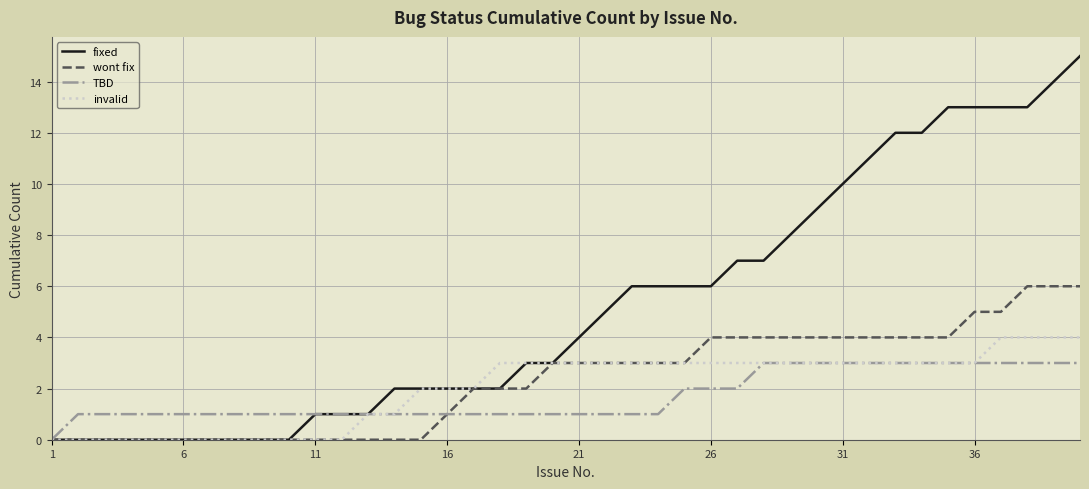

What is the maximum value for invalid?

4